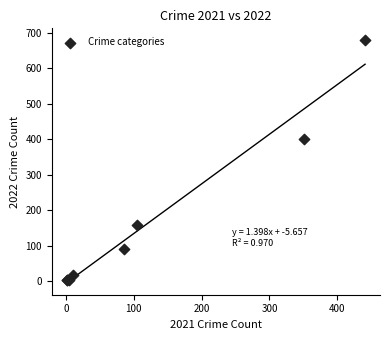

What Y value in the scatter plot is closest to 340?

401